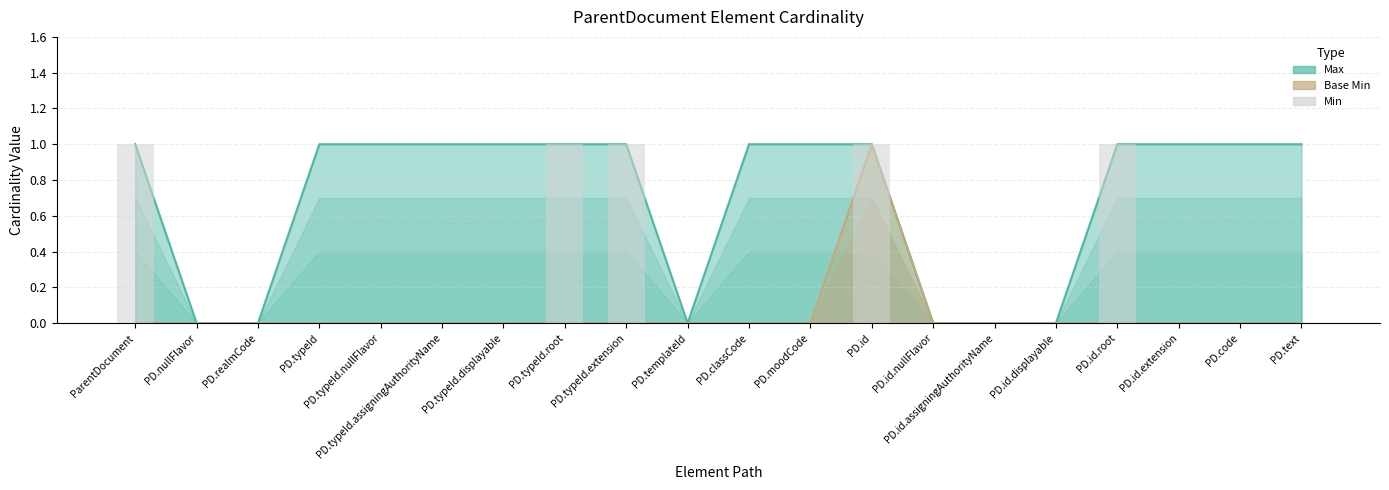

What is the sum of the values at PD.templateId and PD.id.root?

1